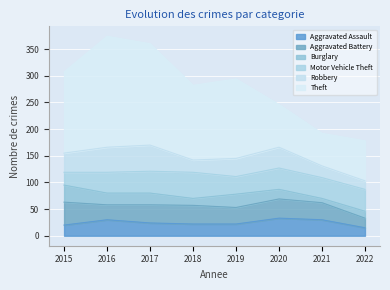

Between 2021 and 2017, which is larger?

2021